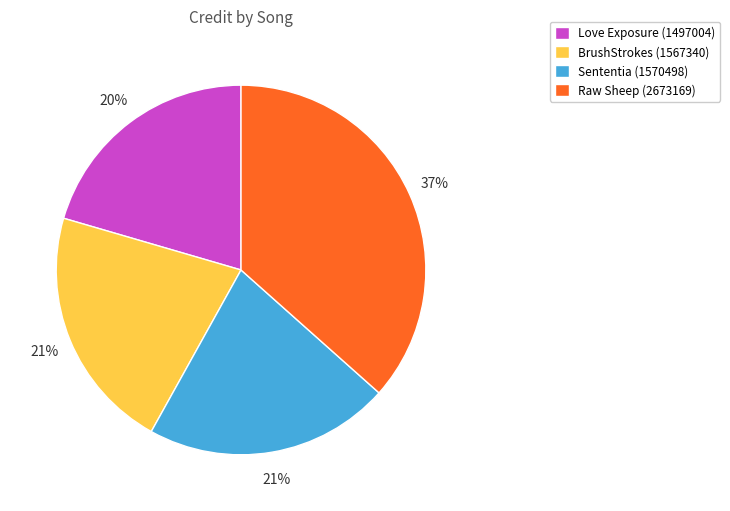

To the nearest percent, what percentage of the pie is Love Exposure (1497004)?

20%